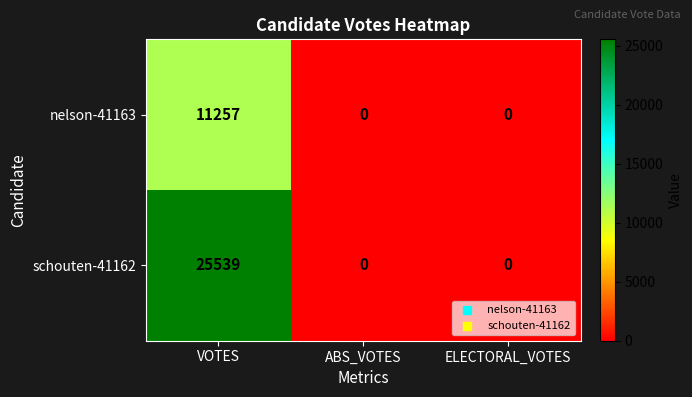

What is the maximum value shown in the chart?

25539